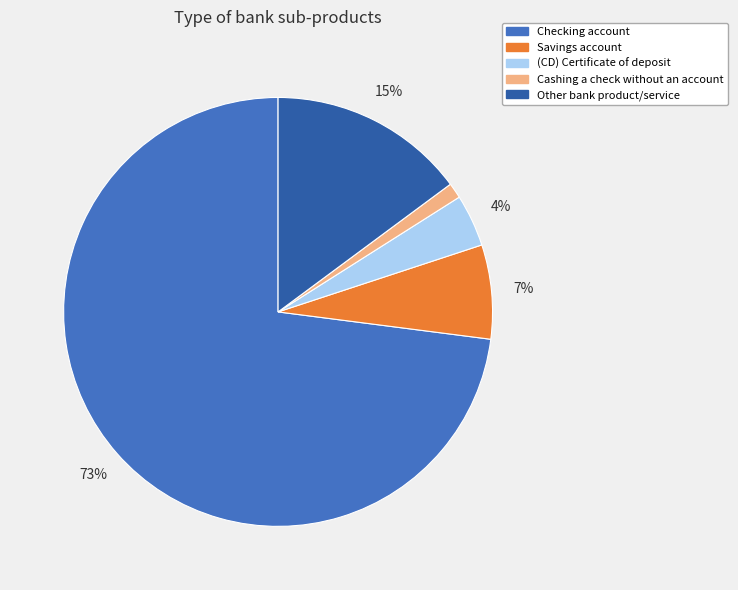

Count the number of slices in the pie.

5